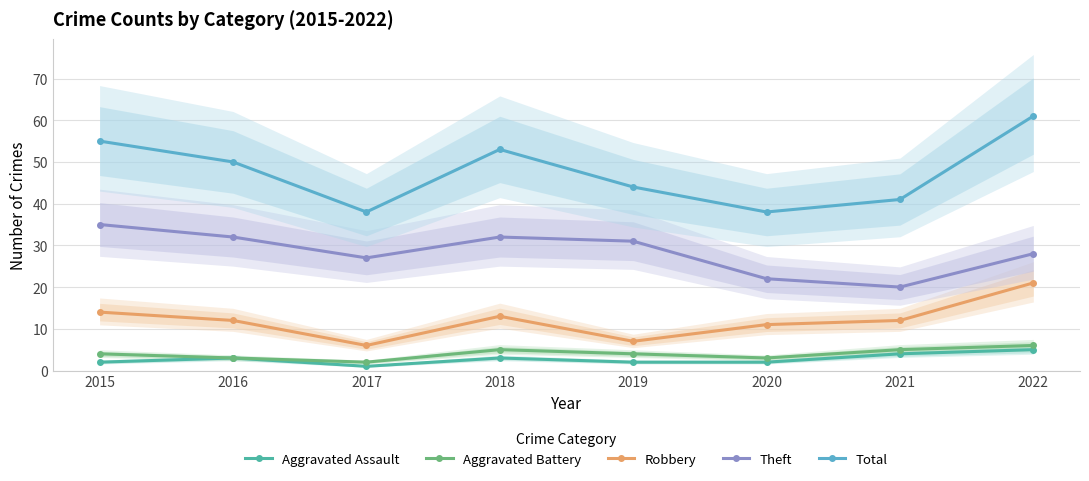

Reading right to left, extract all data points from this chart.

Aggravated Assault: 2022=5	2021=4	2020=2	2019=2	2018=3	2017=1	2016=3	2015=2
Aggravated Battery: 2022=6	2021=5	2020=3	2019=4	2018=5	2017=2	2016=3	2015=4
Robbery: 2022=21	2021=12	2020=11	2019=7	2018=13	2017=6	2016=12	2015=14
Theft: 2022=28	2021=20	2020=22	2019=31	2018=32	2017=27	2016=32	2015=35
Total: 2022=61	2021=41	2020=38	2019=44	2018=53	2017=38	2016=50	2015=55